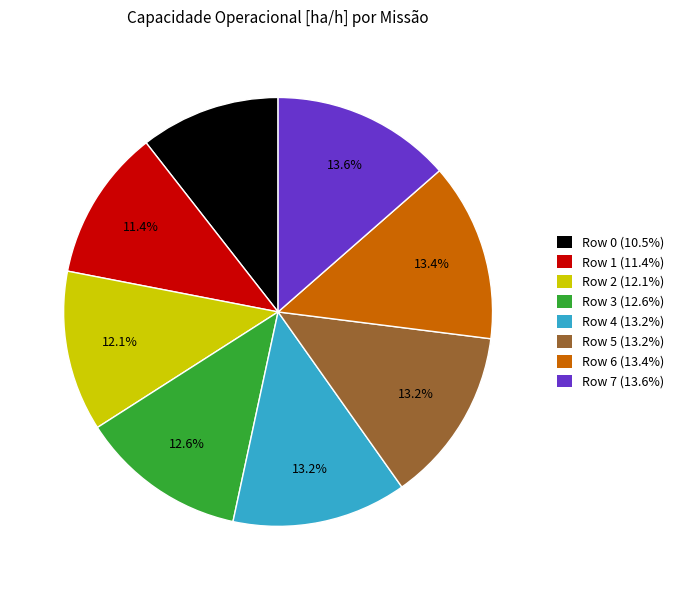

Do Row 6 and Row 3 together represent more than half of the pie?

No